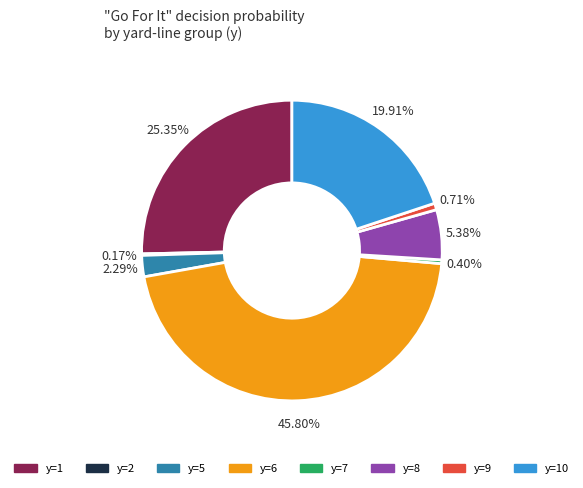

Does y=9 represent more than half of the total?

No